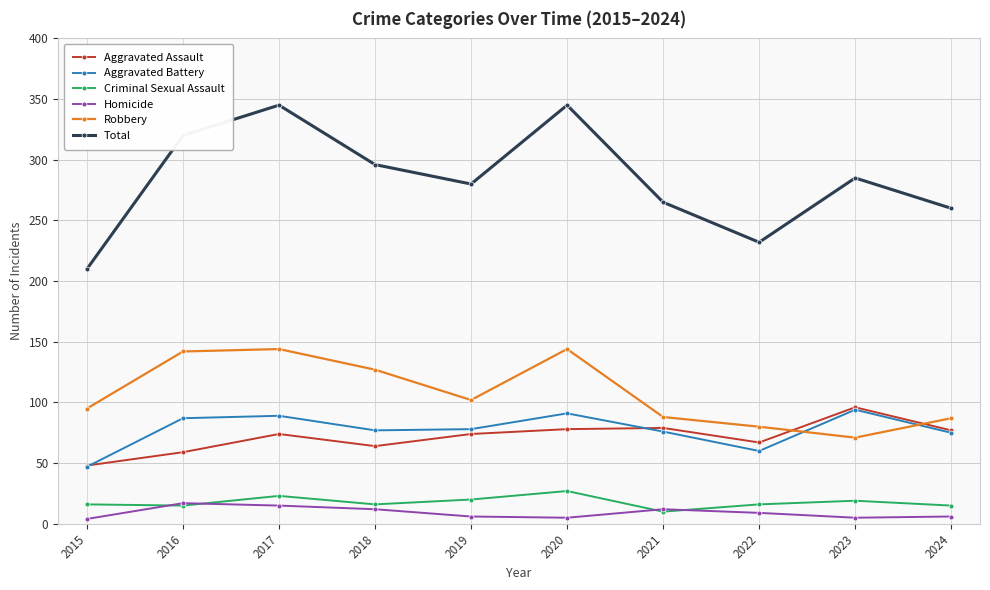

True or false: Aggravated Assault and Homicide cross at least once.

False